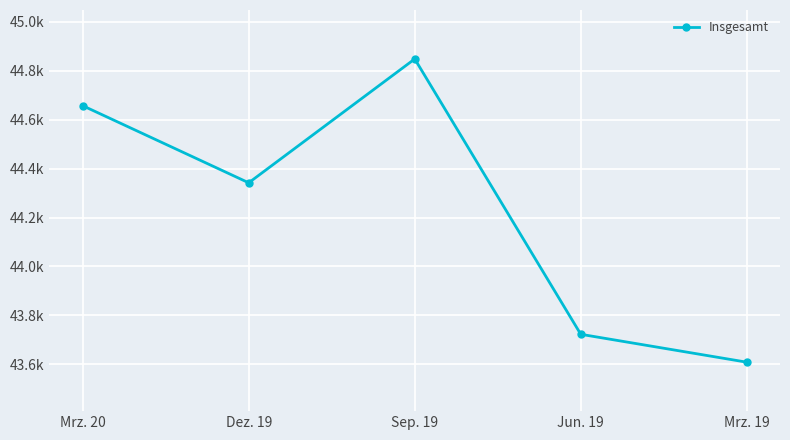

Between Dez. 19 and Mrz. 19, which is larger?

Dez. 19